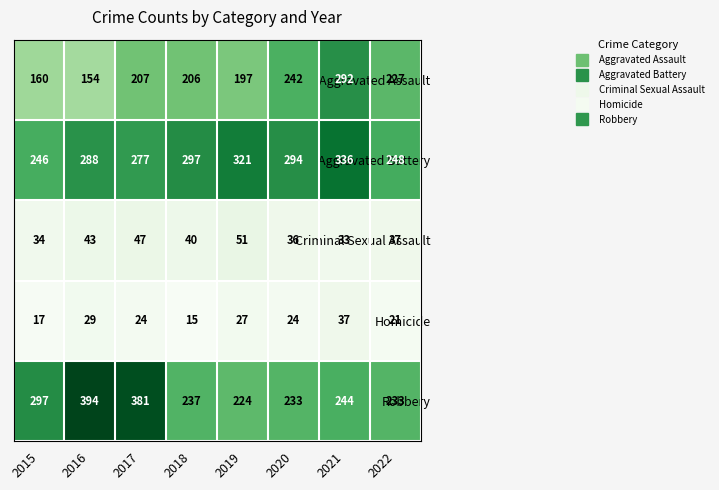

What is the average value of the Robbery series?

280